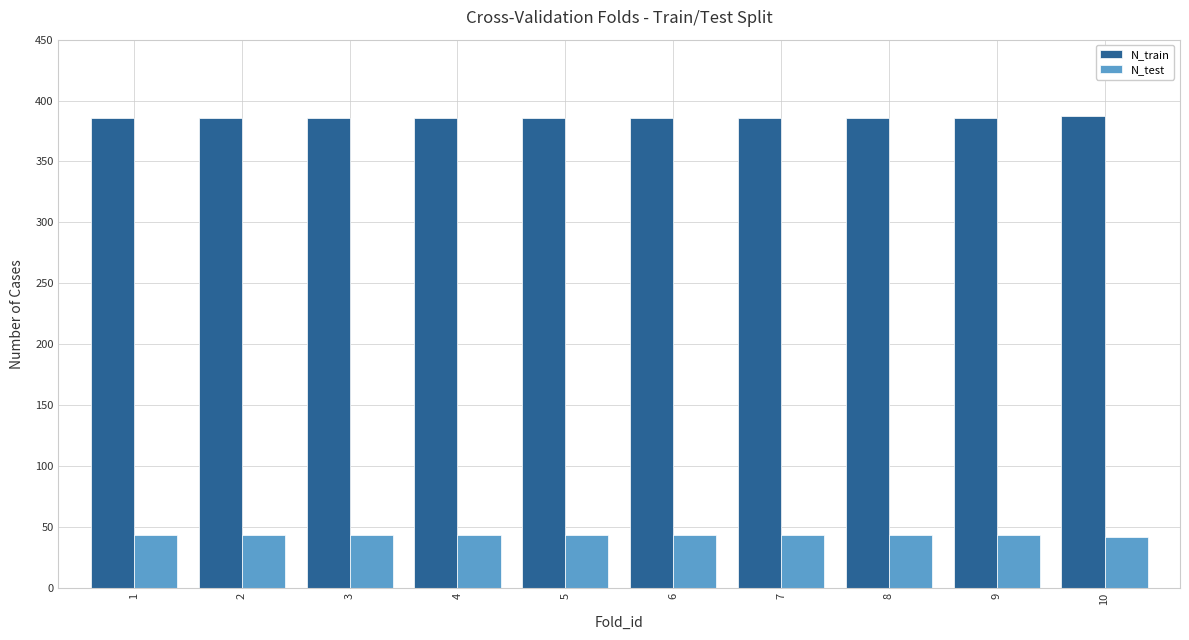

Is it true that N_train equals 386 at 5?

True